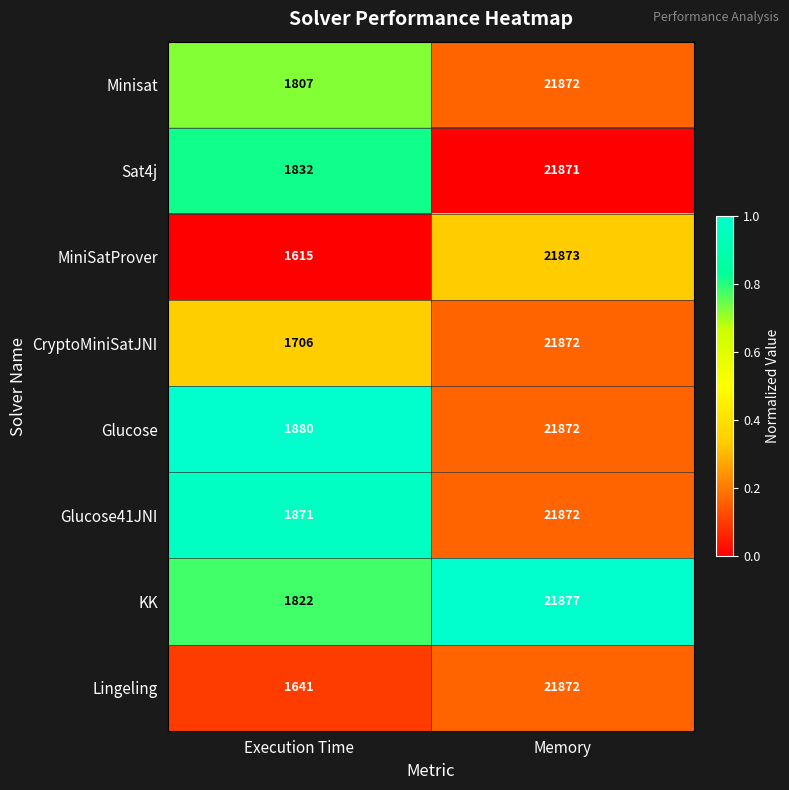

What is the difference between the Lingeling values at Execution Time and Memory?

20231